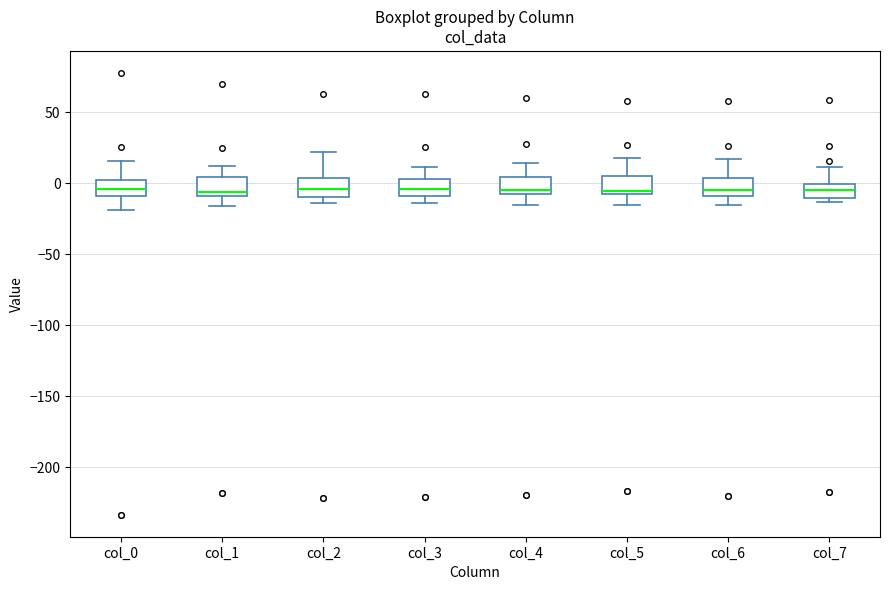

Reading left to right, read every box against the y-axis: the position of its median line, the range the box covers, and the ends of its whiskers. The values are not printed on the chart, so give them approximately, as read against the axis.

col_0: median -5, box -10 to 5, whiskers -20 to 15
col_1: median -5, box -10 to 5, whiskers -15 to 10
col_2: median -5, box -10 to 5, whiskers -15 to 20
col_3: median -5, box -10 to 5, whiskers -15 to 10
col_4: median -5, box -10 to 5, whiskers -15 to 15
col_5: median -5, box -10 to 5, whiskers -15 to 20
col_6: median -5, box -10 to 5, whiskers -15 to 15
col_7: median -5, box -10 to 0, whiskers -15 to 10